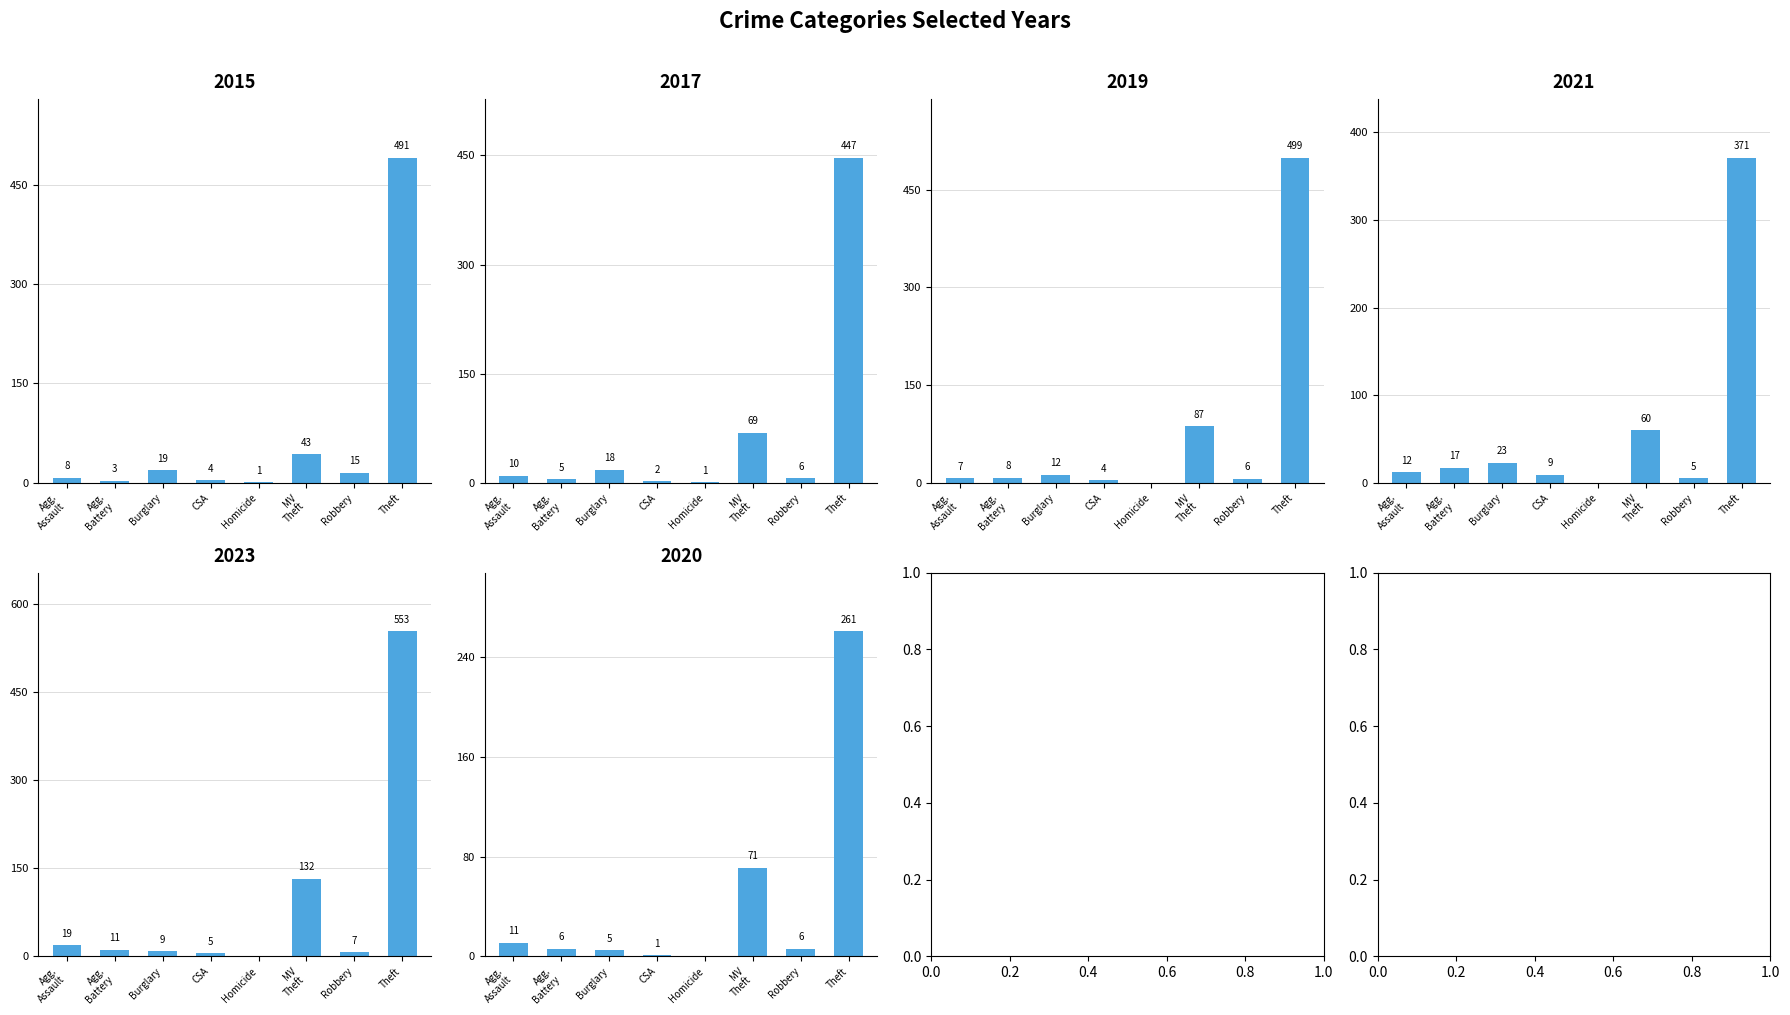

Between Agg. Assault and Agg. Battery, which series saw the biggest shift?

2023